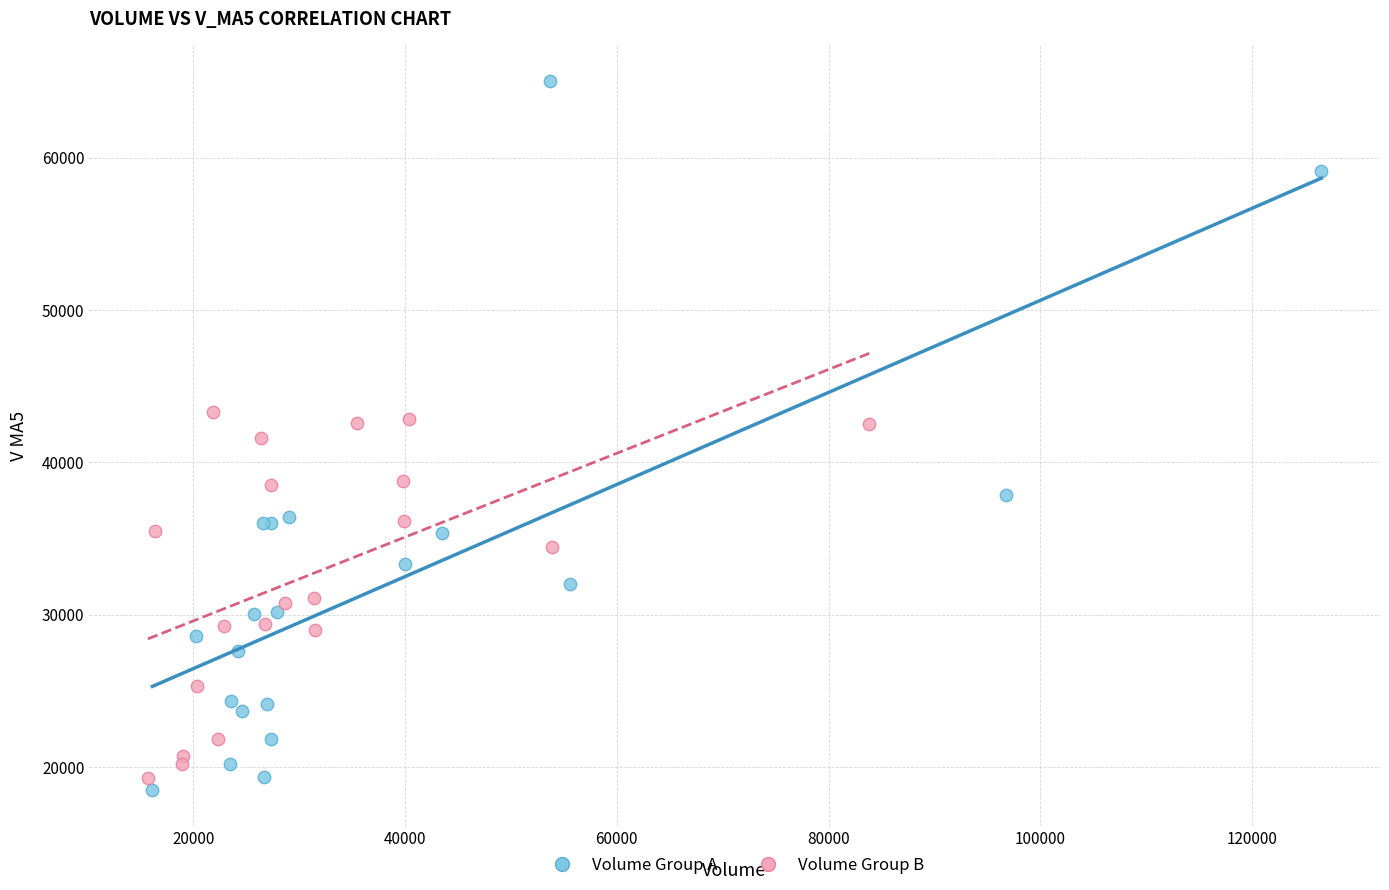

Which series has the widest spread of Y values?

Volume Group A